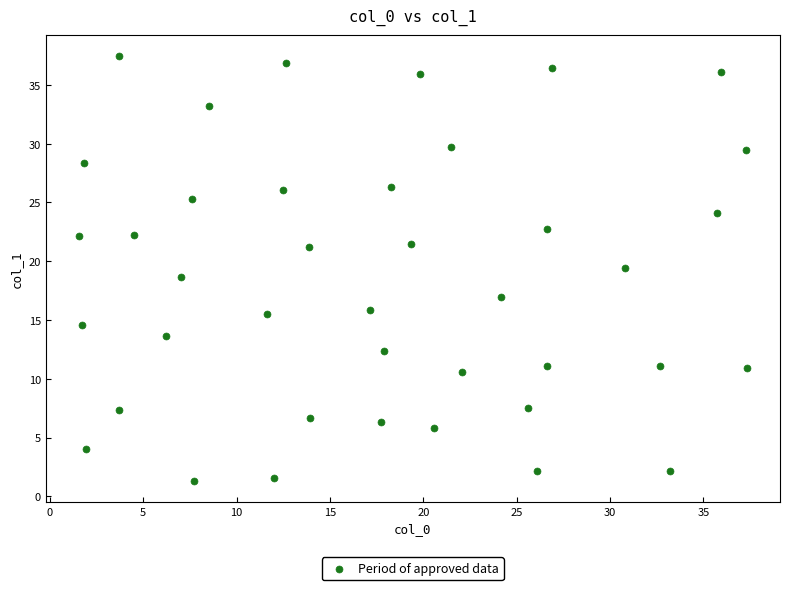

What is the range of Y values (max minus min)?

36.1